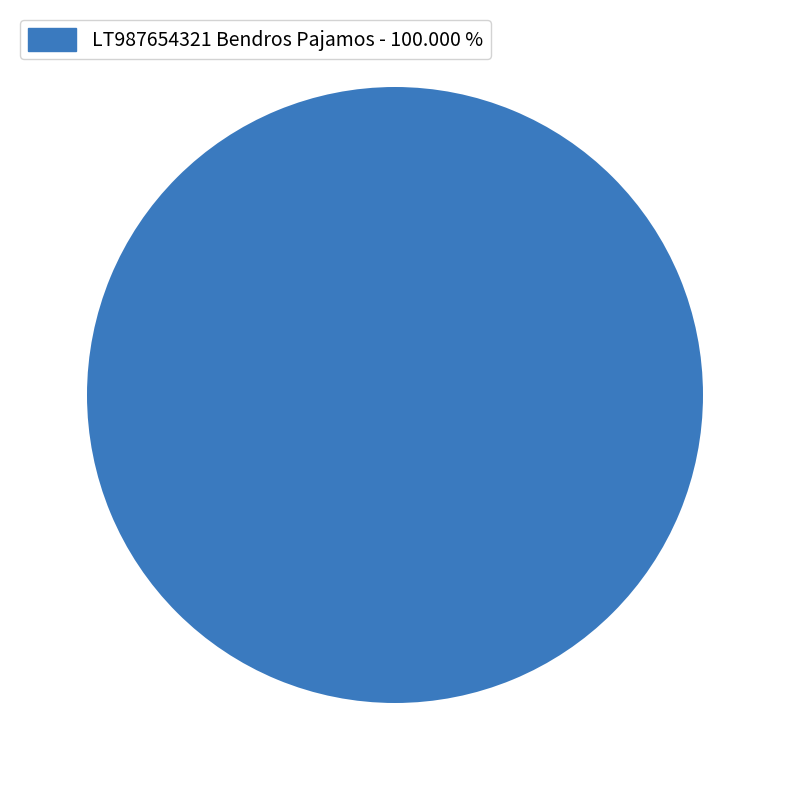

Does any single category account for the majority?

Yes